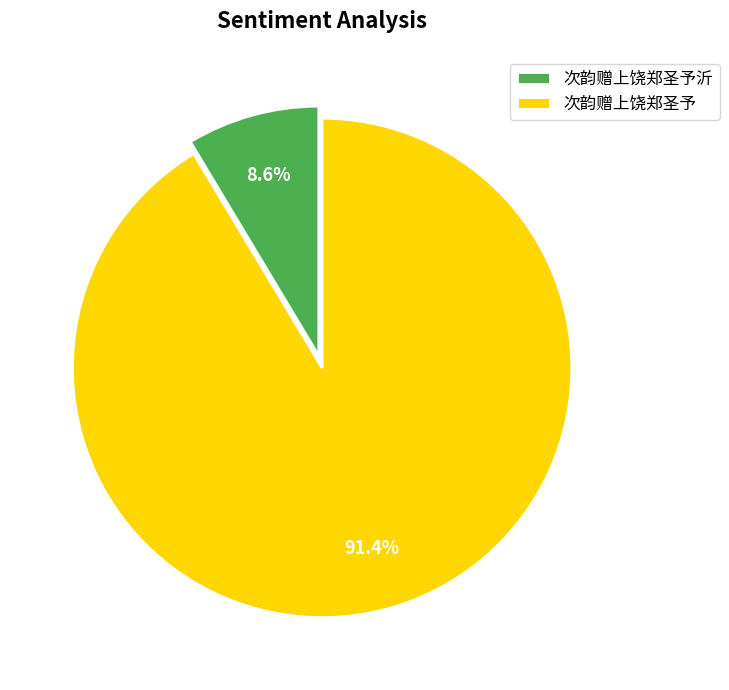

To the nearest percent, what percentage of the pie is 次韵赠上饶郑圣予沂?

9%